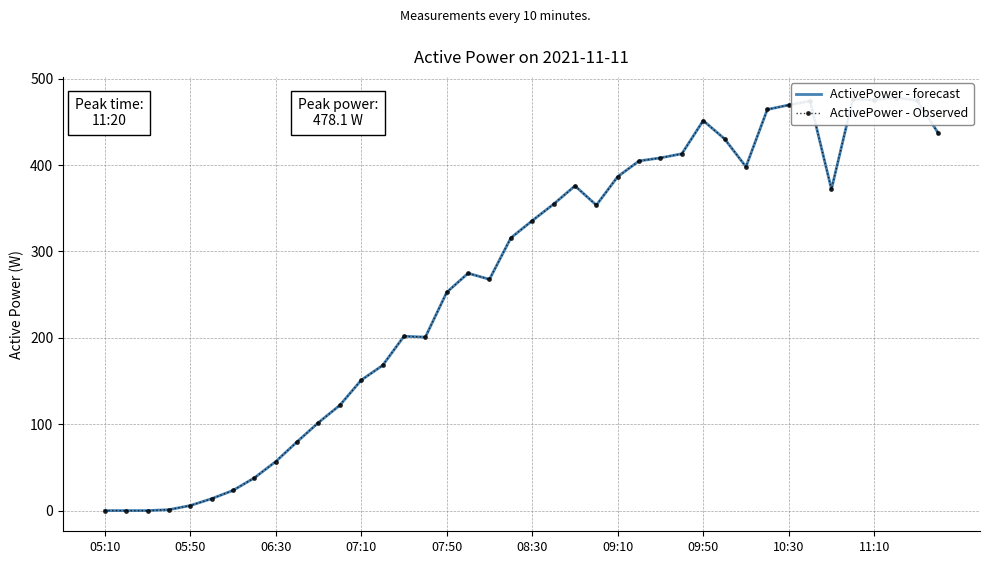

What is the difference between the second highest and second lowest values in the ActivePower - forecast series?

476.3